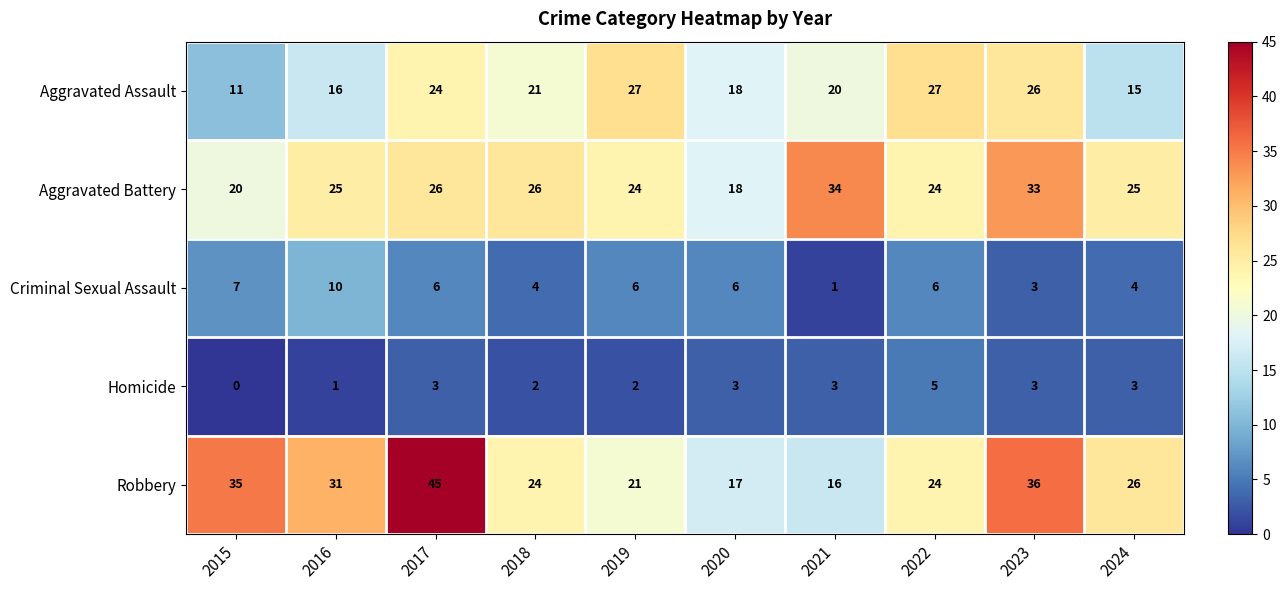

Rank the series at 2021 from lowest to highest value.

Criminal Sexual Assault, Homicide, Robbery, Aggravated Assault, Aggravated Battery